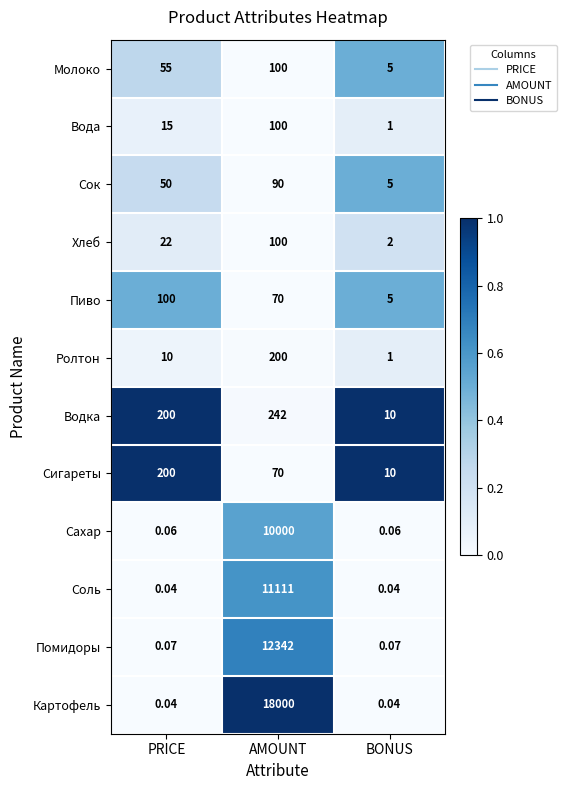

How many distinct data groups are displayed?

12